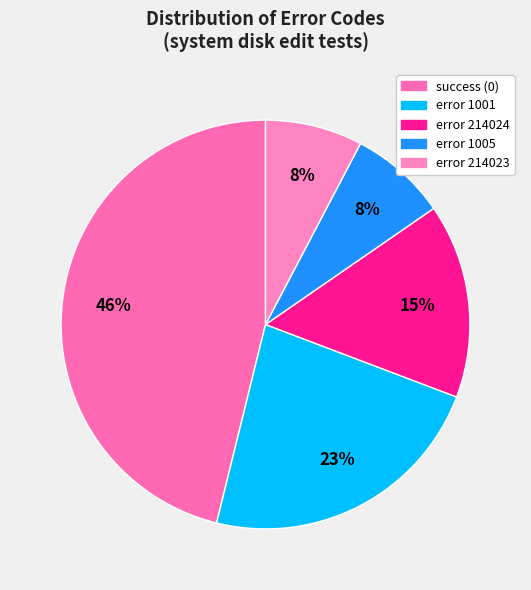

How many slices are in this pie chart?

5